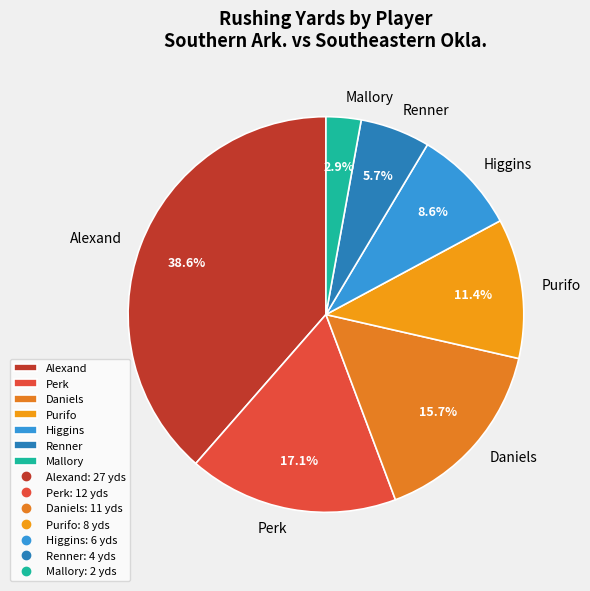

What is the ratio of the value at Mallory to the value at Perk?

0.2